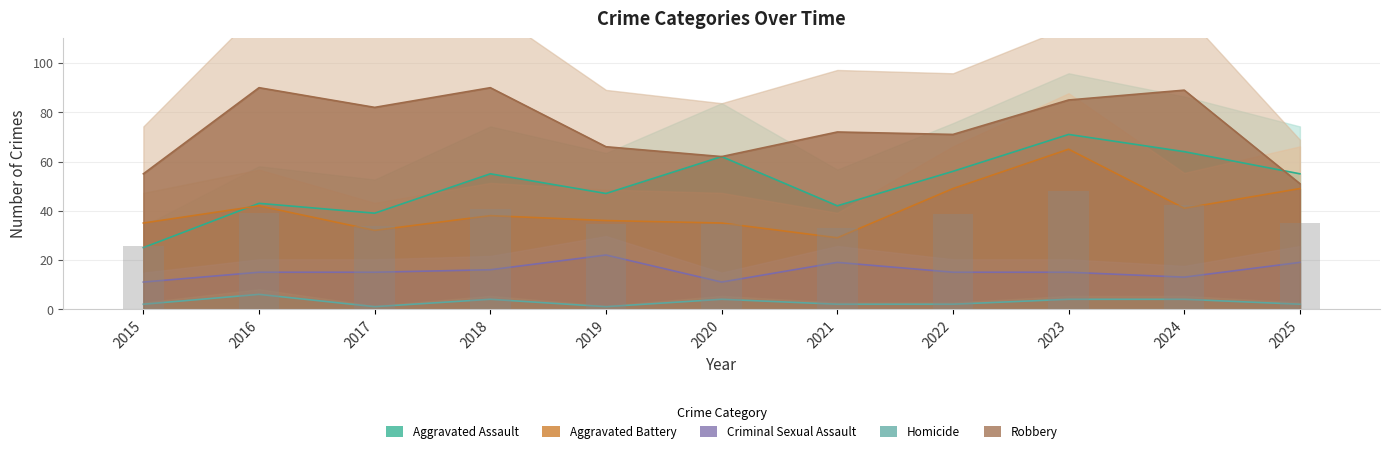

Which series changed the most between 2018 and 2025?

Robbery